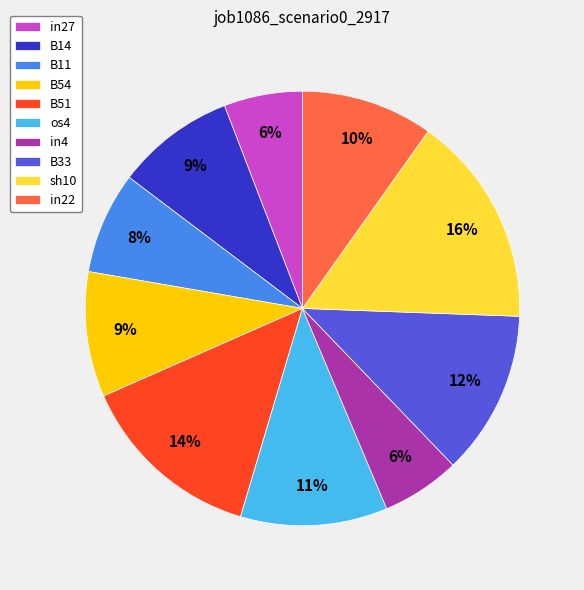

True or false: B11 accounts for 20% of the total.

False